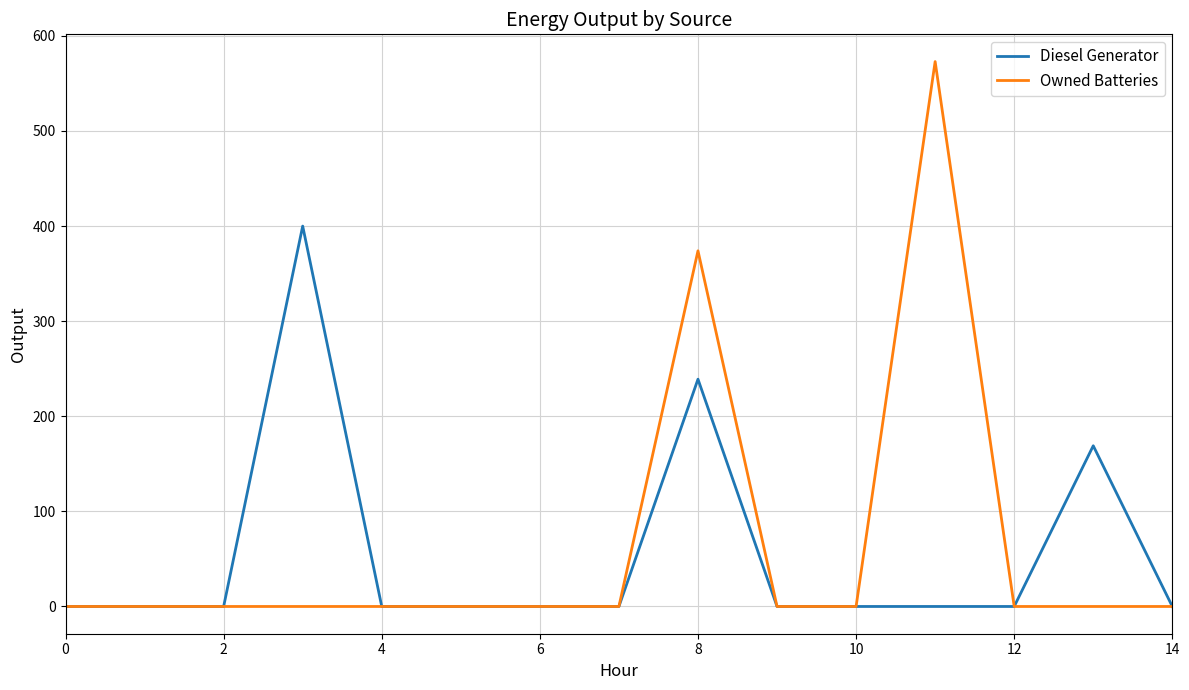

List the series in order of their overall mean, highest first.

Owned Batteries, Diesel Generator